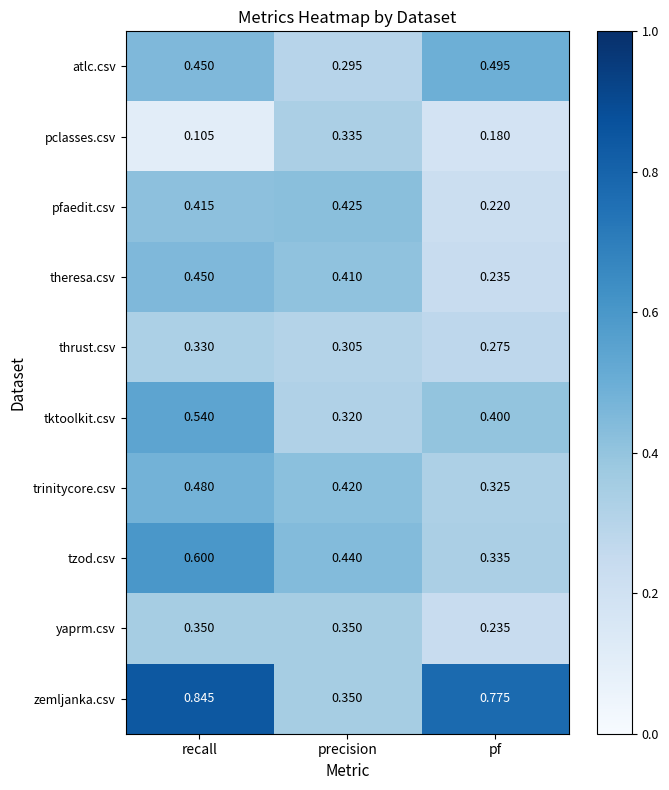

At how many categories does at least one series exceed 0?

3